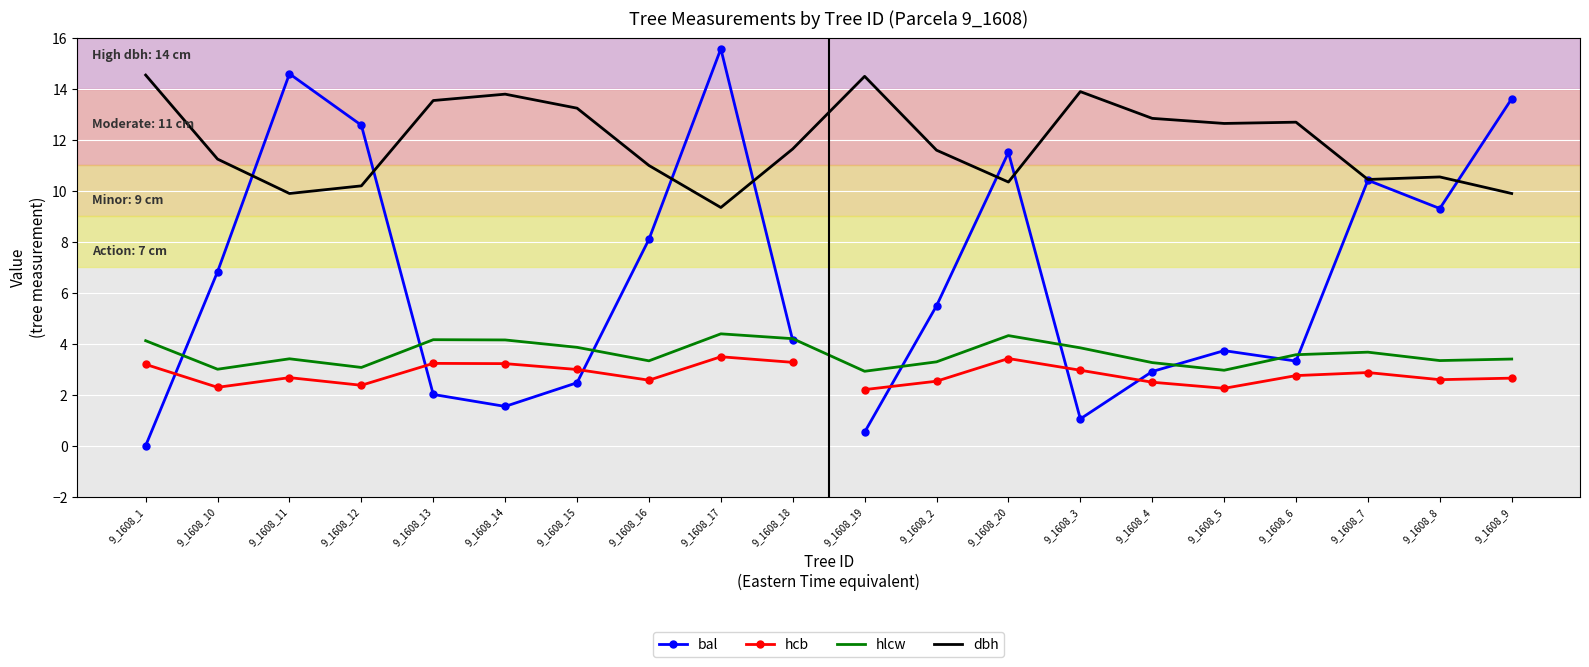

Where does the dbh series first go above 11?

9_1608_1